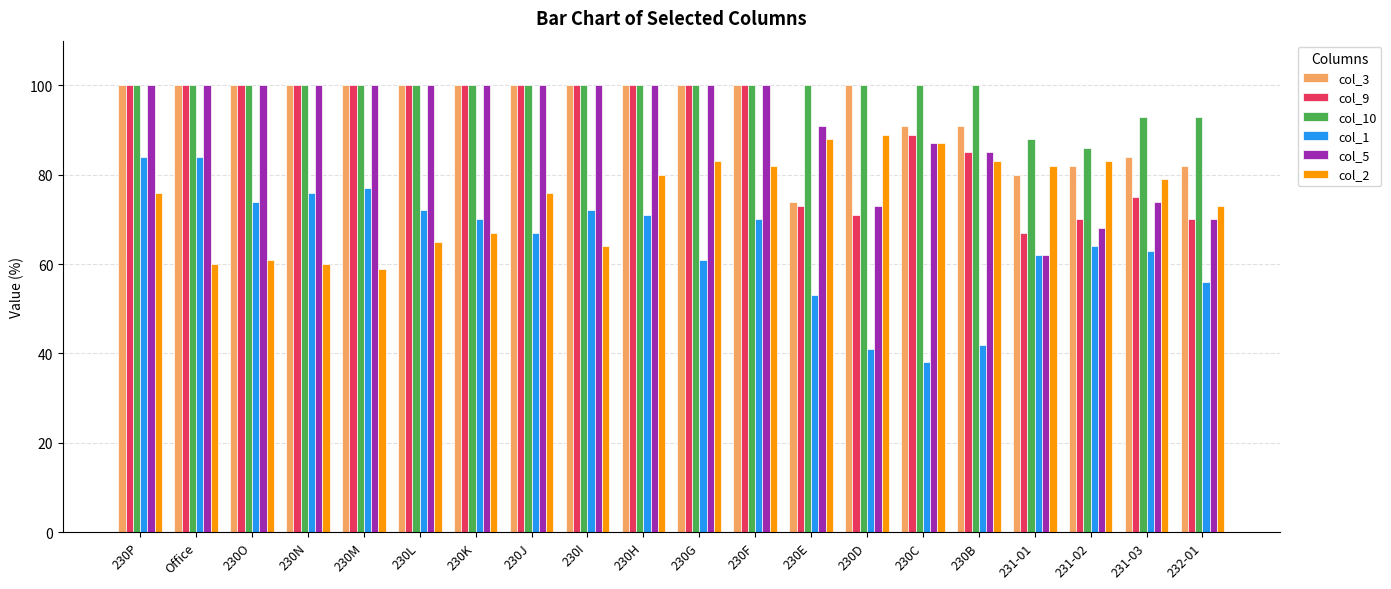

How many distinct data groups are displayed?

6